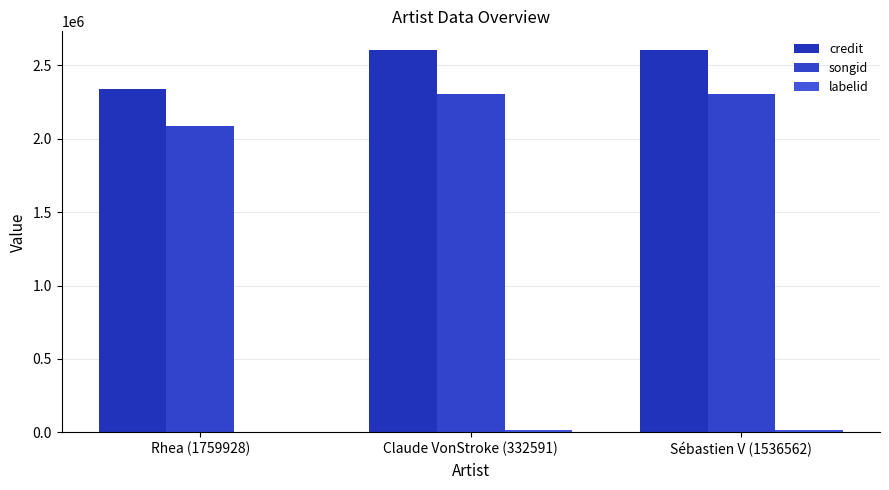

Which series has the largest range (max minus min)?

credit